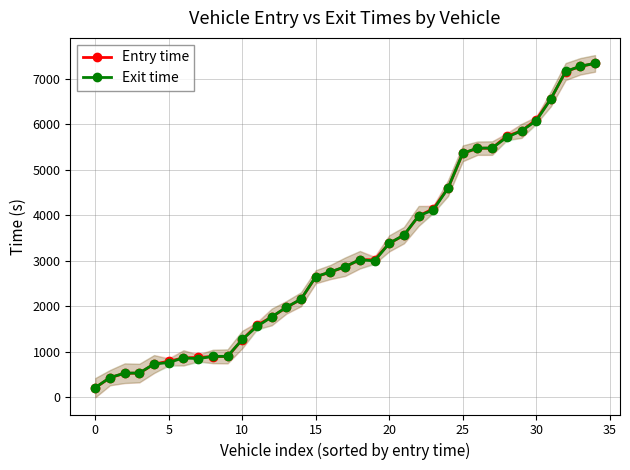

At which label does Exit time first exceed 2867?

17